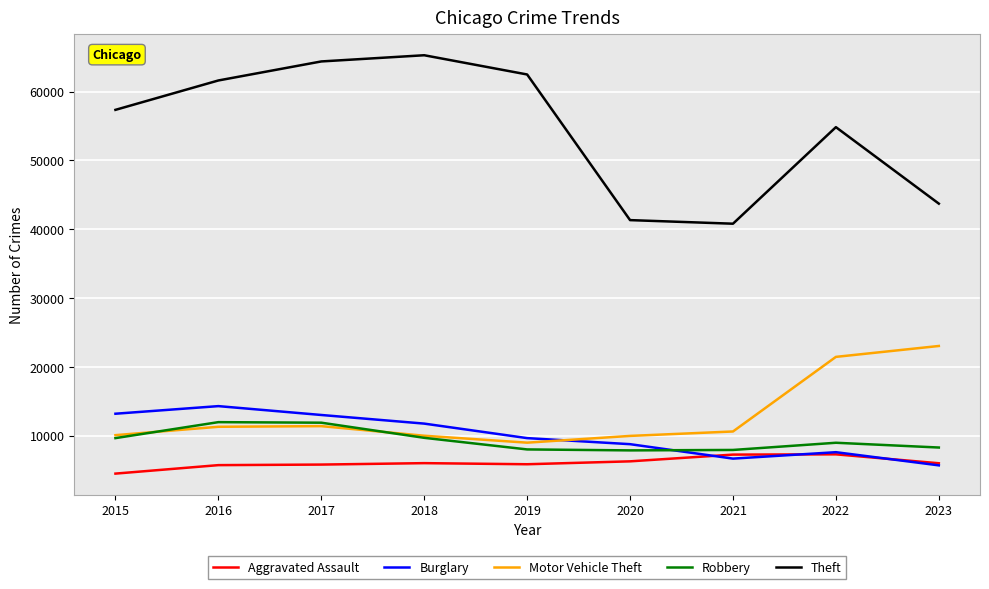

What is the minimum value shown in the chart?

4480